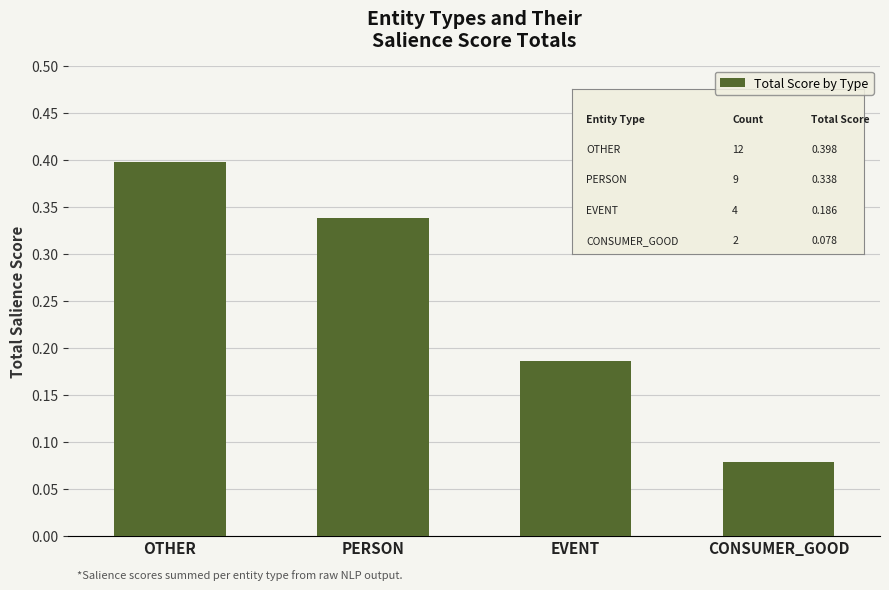

List the labels in order of value, largest first.

OTHER, PERSON, EVENT, CONSUMER_GOOD